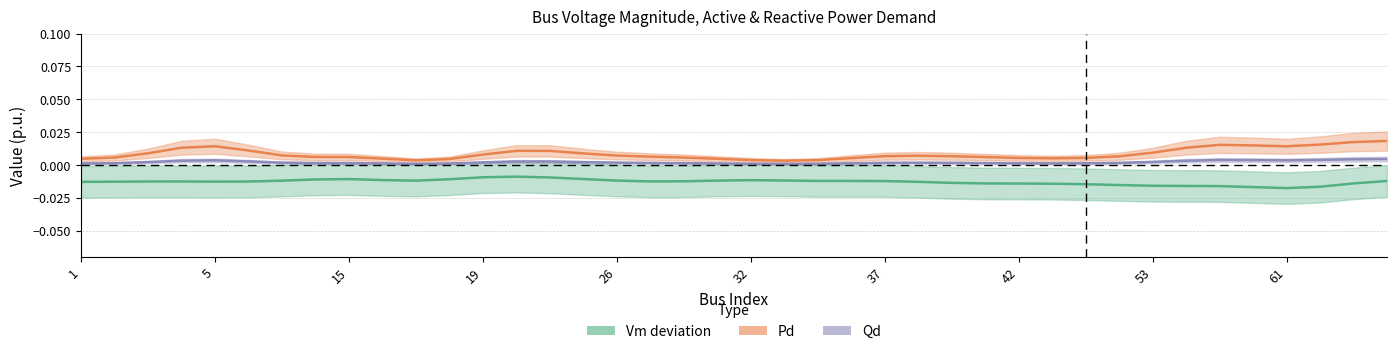

What are all the series names shown in the legend?

Vm deviation, Pd, Qd